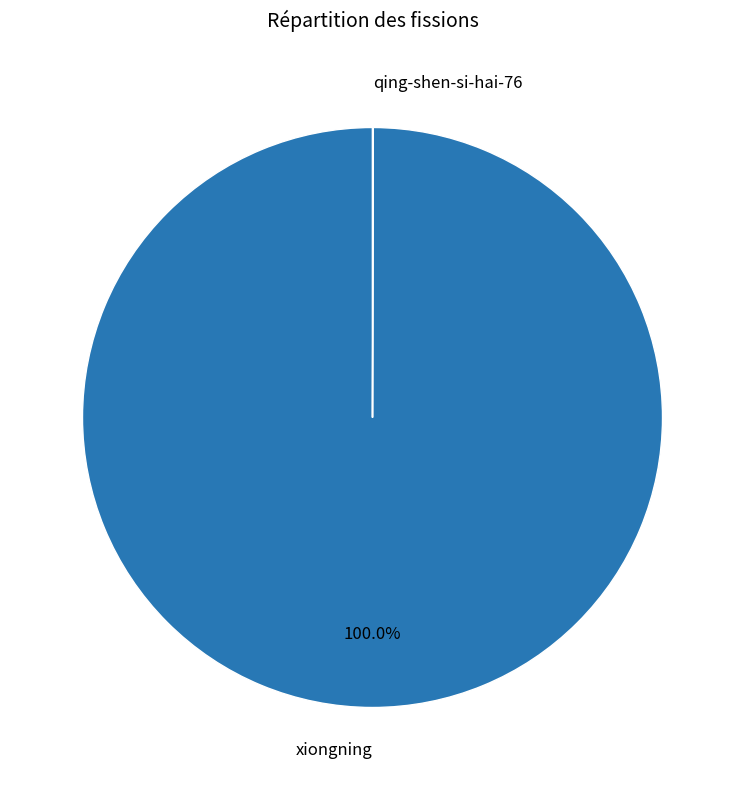

What is the majority slice?

xiongning